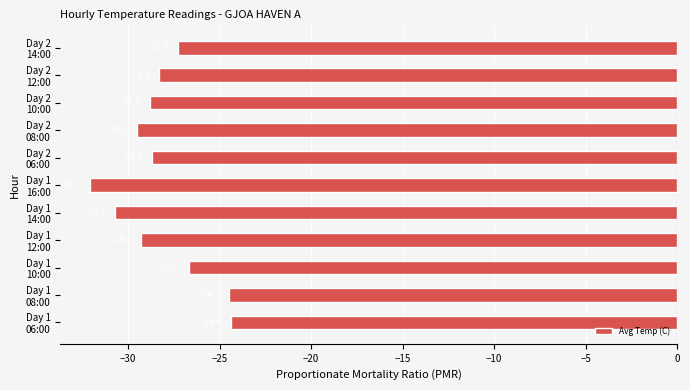

Reading bottom to top, extract all data points from this chart.

-24.4	-24.5	-26.7	-29.3	-30.7	-32.1	-28.7	-29.5	-28.8	-28.3	-27.3